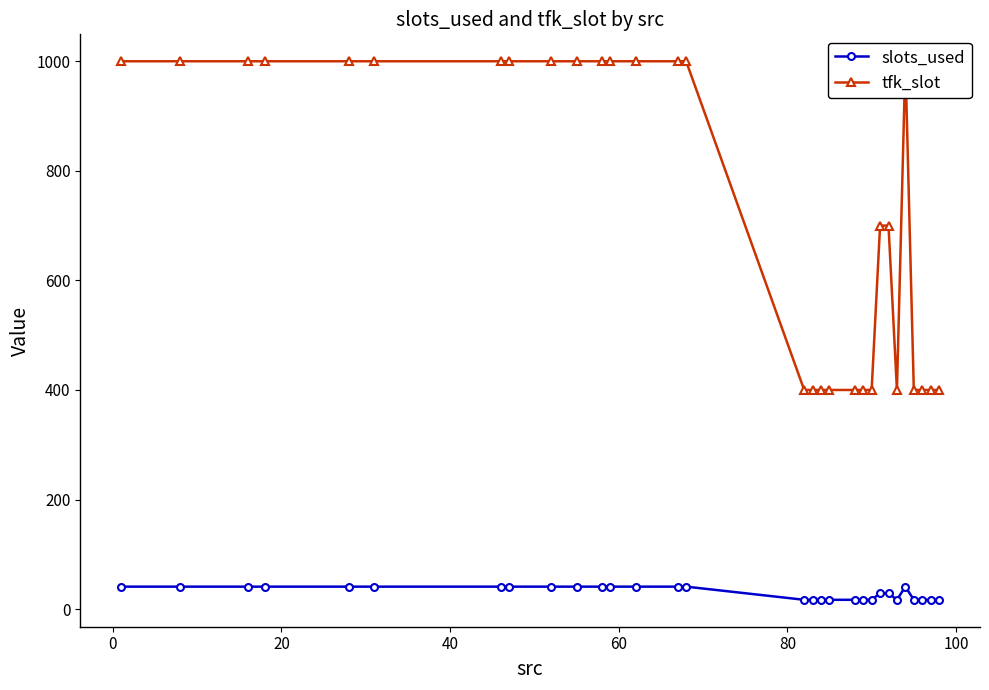

What is the average value of the slots_used series?

31